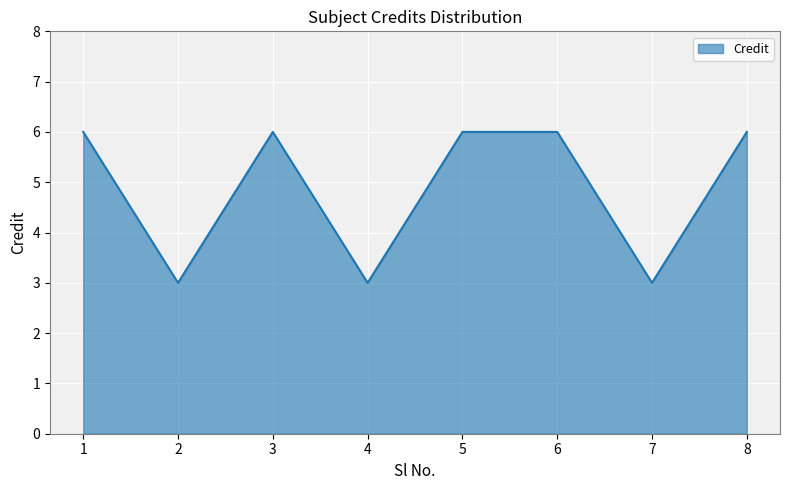

True or false: the data shows 3 at 7.

True